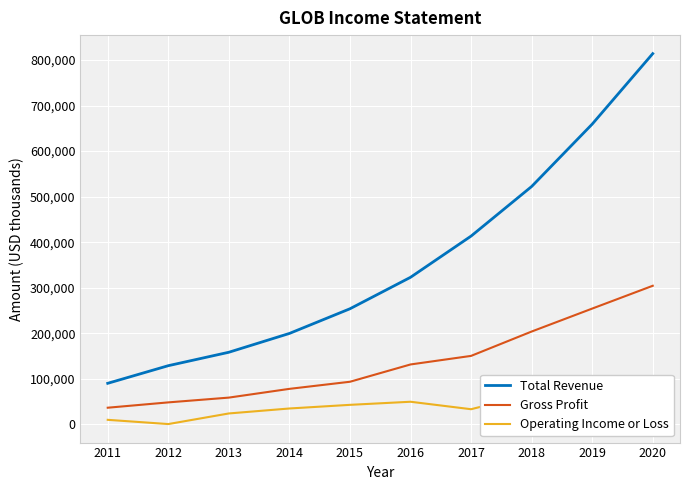

What is the lowest value of the Operating Income or Loss series?

600